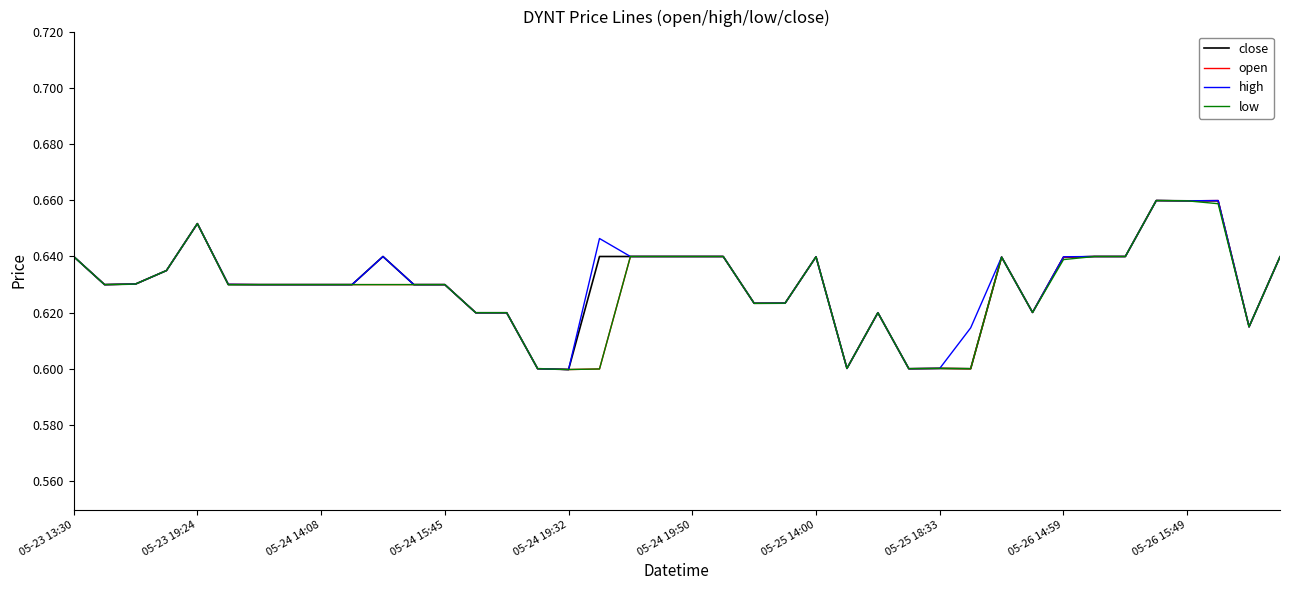

At which label does close reach its minimum?

05-24 19:32